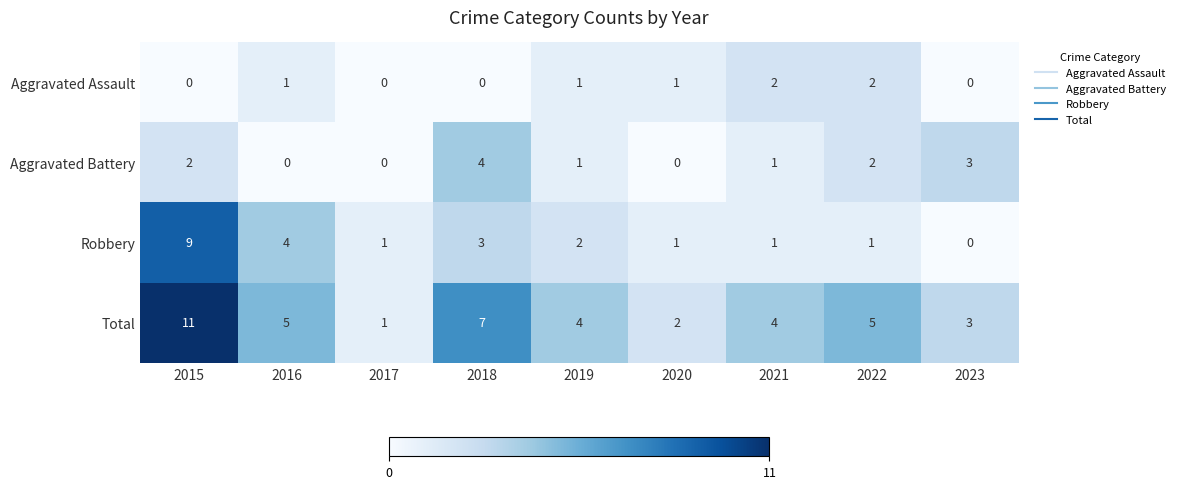

What is the difference between the second highest and minimum values in the Total series?

6